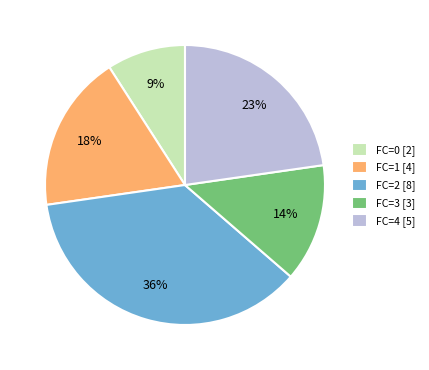

To the nearest percent, what is the combined percentage of FC=4 [5] and FC=1 [4]?

41%